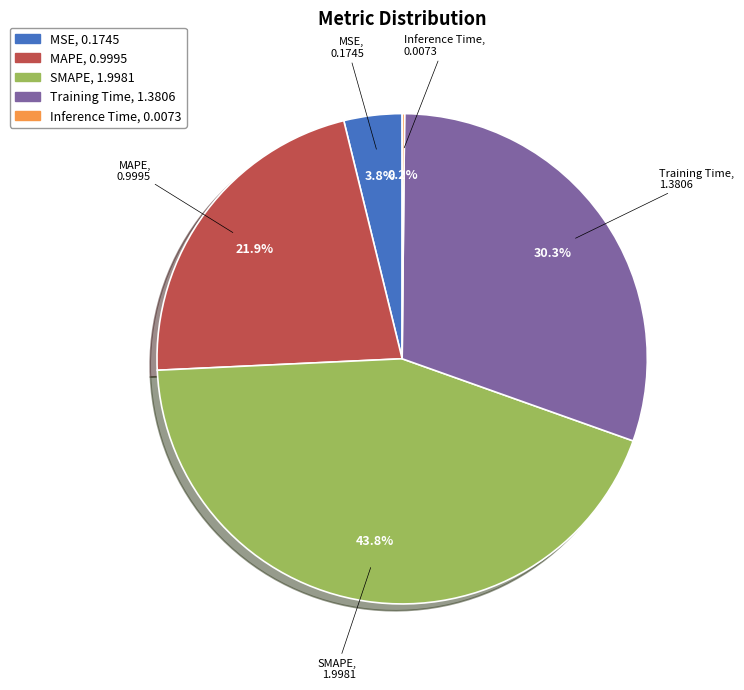

What is the total percentage of MAPE and MSE?

25.7%